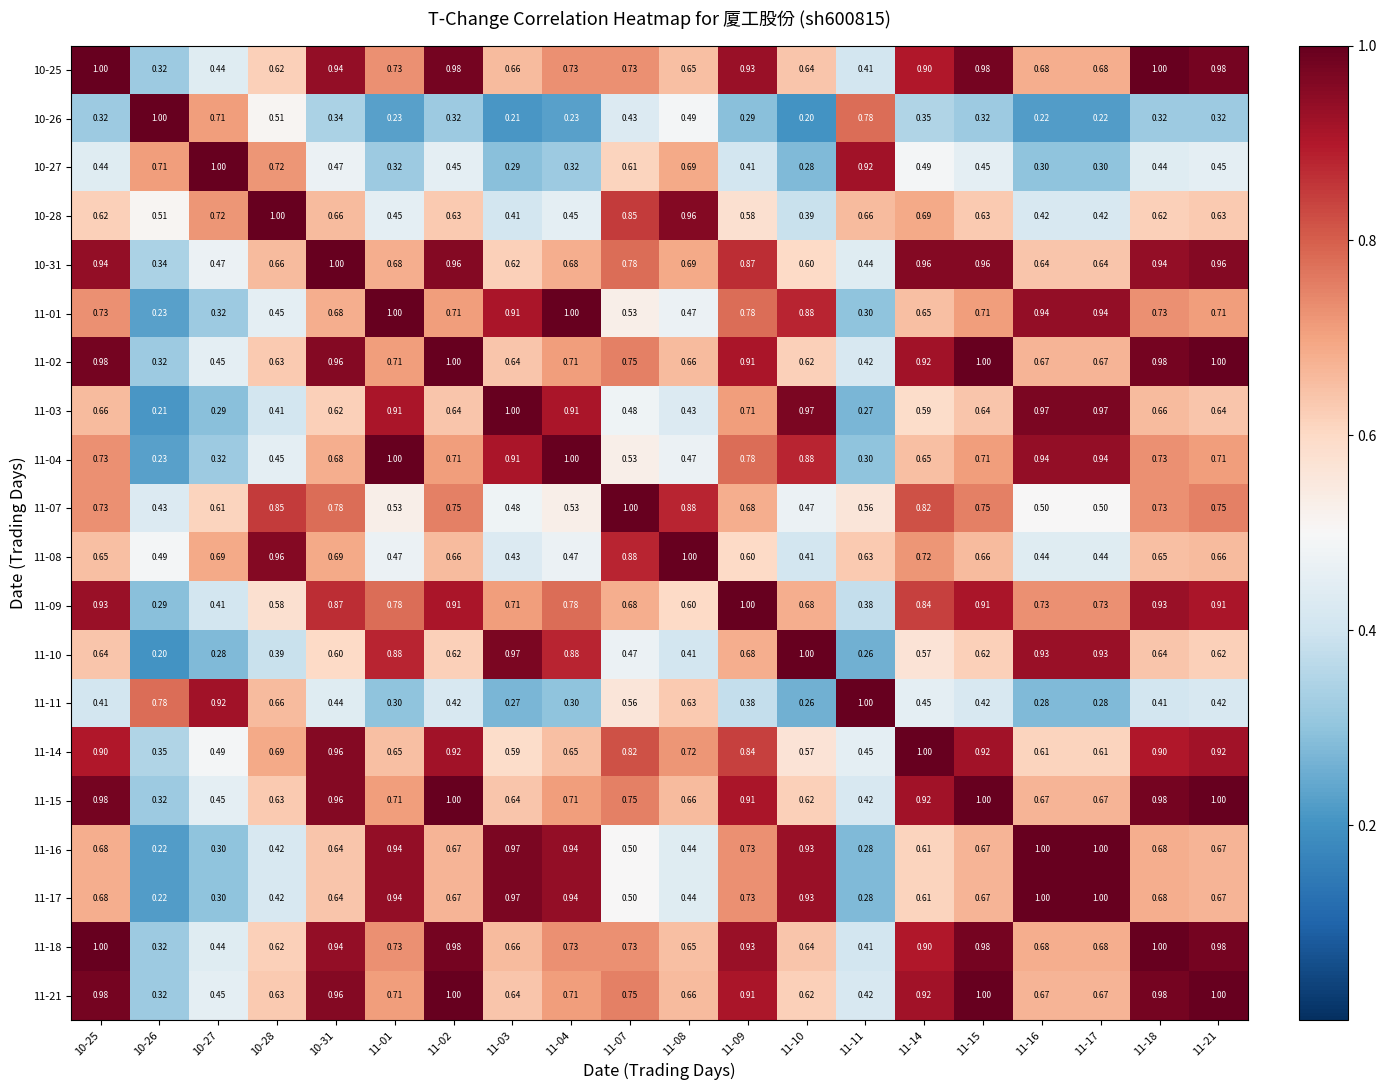

How many distinct data groups are displayed?

20